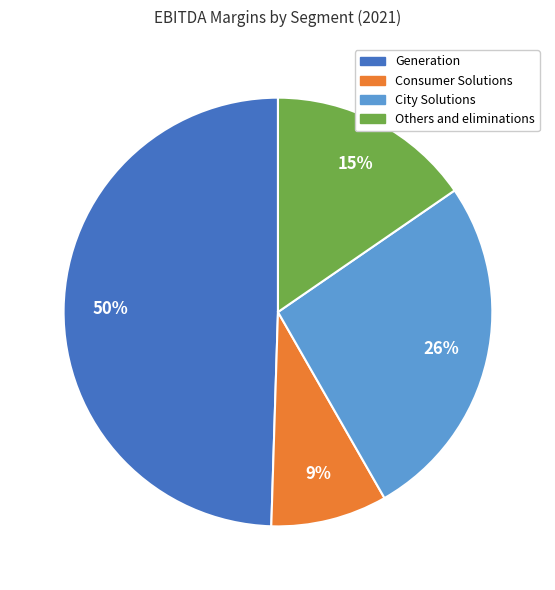

What is the smallest slice in the pie chart?

Consumer Solutions